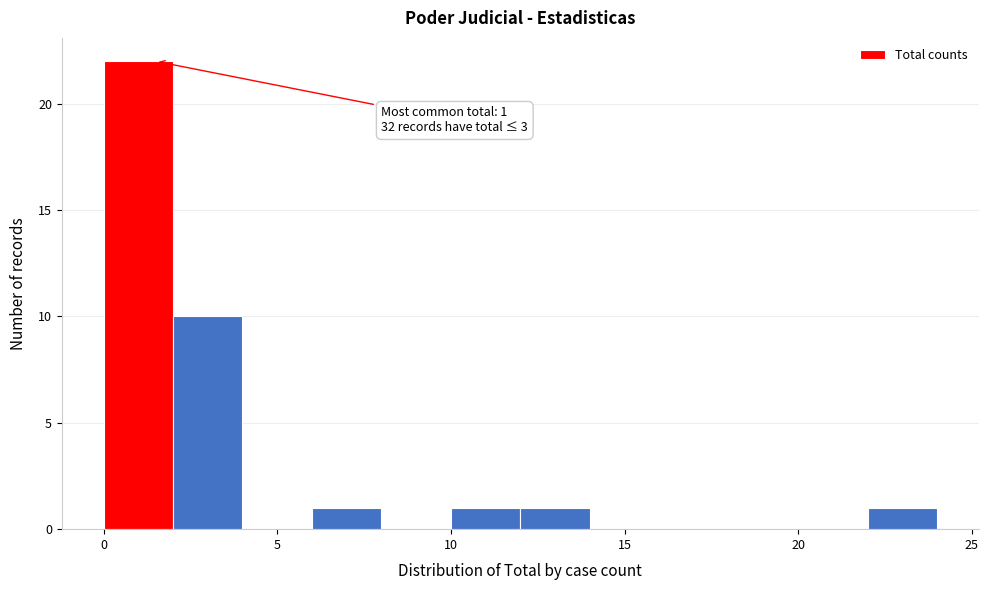

Over which range of the x-axis is the bar tallest?

0 to 2